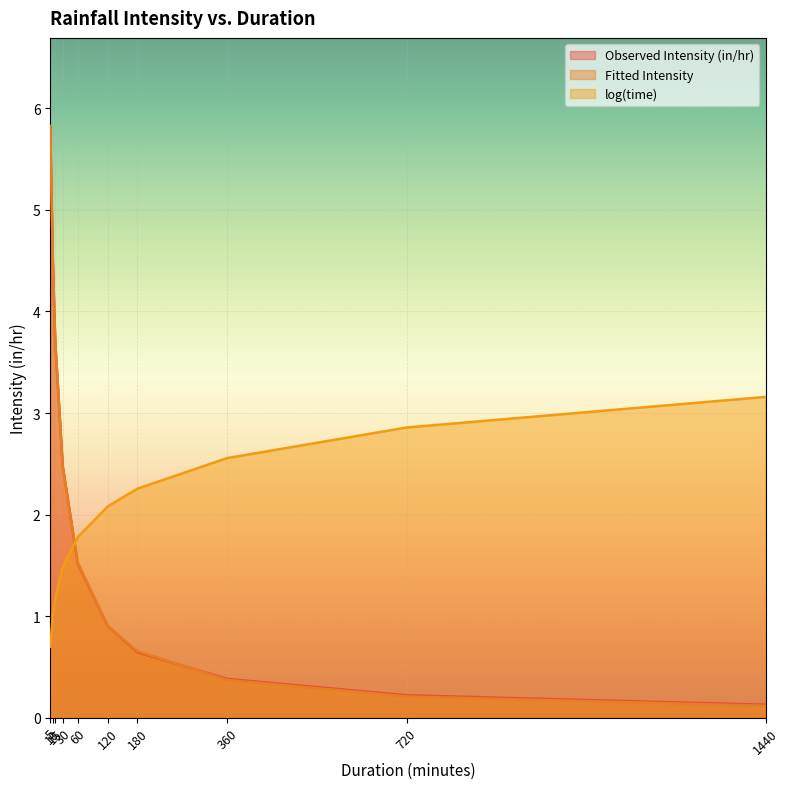

Which series has the largest total across all categories?

Observed Intensity (in/hr)